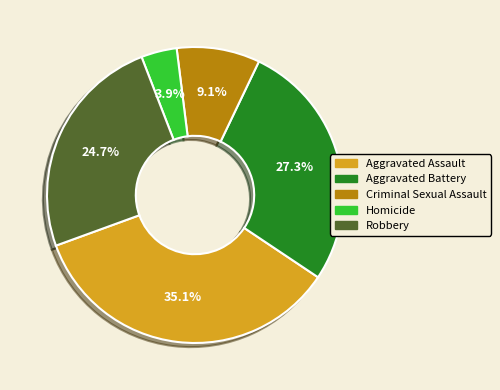

To the nearest percent, what is the difference between the Aggravated Assault and Robbery slice percentages?

10%